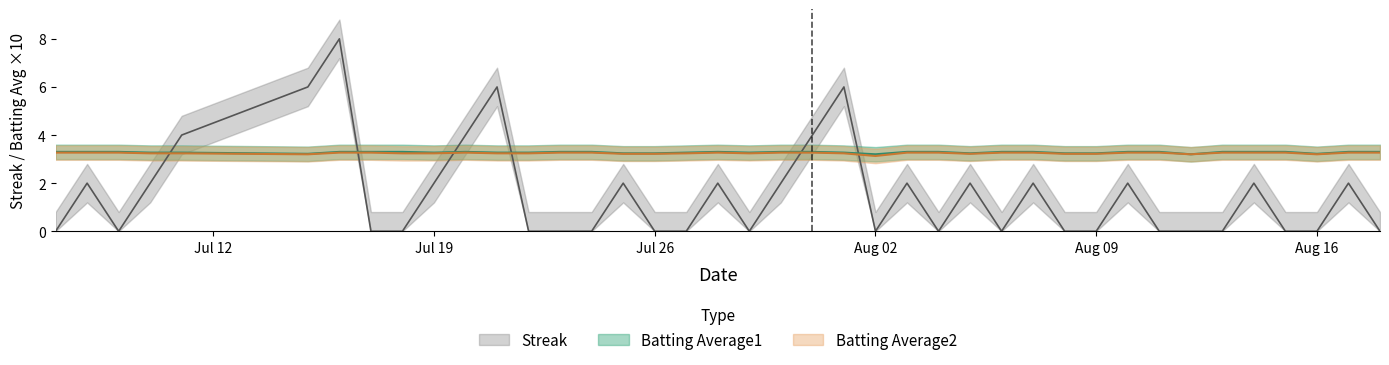

Reading left to right, what are all the values shown in this chart?

Streak: 0.0	2.0	0.0	2.0	4.0	6.0	8.0	0.0	0.0	2.0	4.0	6.0	0.0	0.0	0.0	2.0	0.0	0.0	2.0	0.0	2.0	4.0	6.0	0.0	2.0	0.0	2.0	0.0	2.0	0.0	0.0	2.0	0.0	0.0	0.0	2.0	0.0	0.0	2.0	0.0
Batting Average1: 3.3	3.3	3.3	3.3	3.3	3.2	3.3	3.3	3.3	3.3	3.3	3.3	3.3	3.3	3.3	3.2	3.2	3.3	3.3	3.3	3.3	3.3	3.3	3.2	3.3	3.3	3.2	3.3	3.3	3.2	3.2	3.3	3.3	3.2	3.3	3.3	3.3	3.2	3.3	3.3
Batting Average2: 3.3	3.3	3.3	3.2	3.2	3.2	3.3	3.3	3.2	3.2	3.3	3.2	3.2	3.3	3.3	3.2	3.2	3.2	3.3	3.2	3.3	3.3	3.2	3.1	3.3	3.3	3.2	3.3	3.3	3.2	3.2	3.3	3.3	3.2	3.3	3.3	3.3	3.2	3.3	3.3